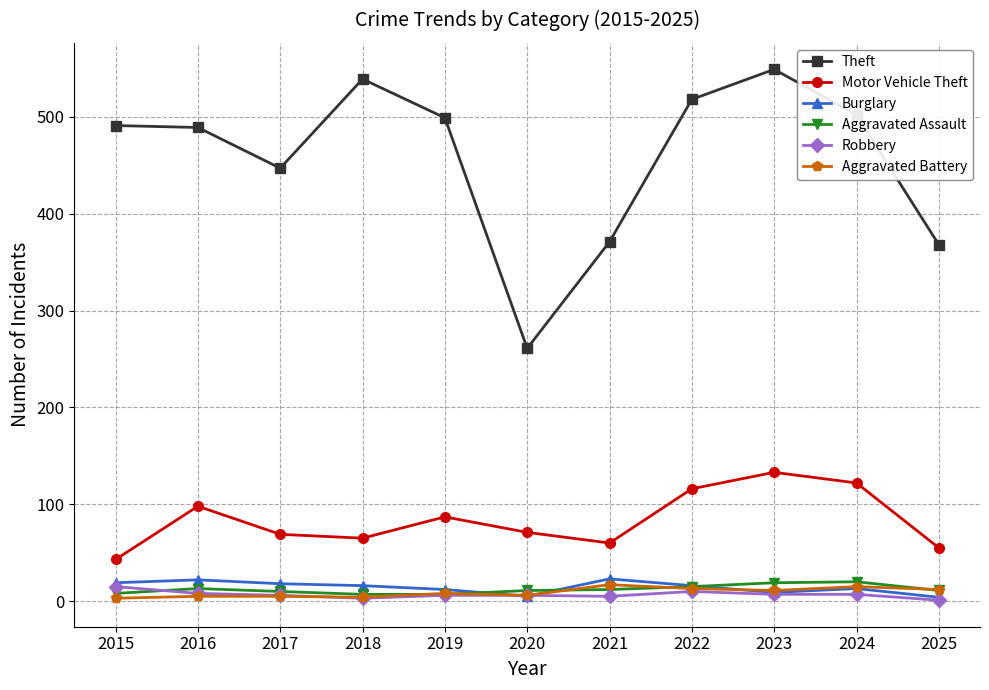

In Burglary, how many points are lower than both neighbors (excluding endpoints)?

2